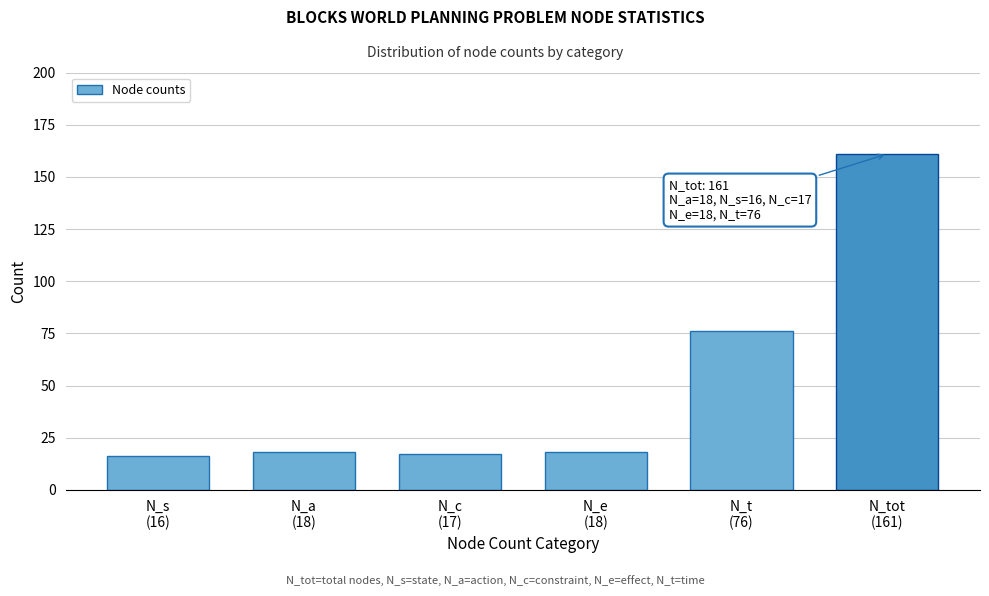

Reading left to right, transcribe all the data shown in this chart.

16	18	17	18	76	161